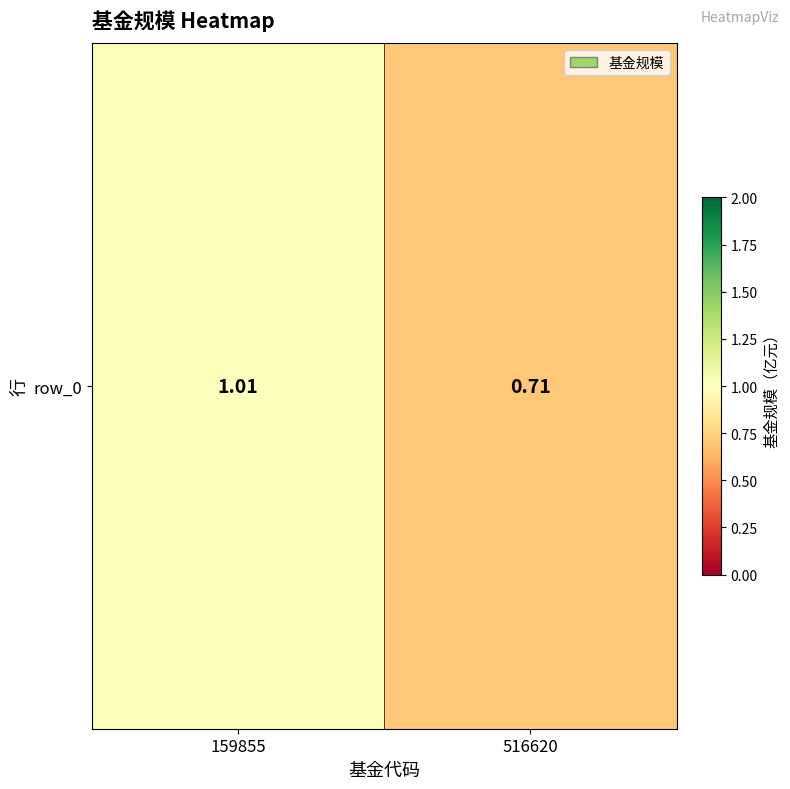

What is the difference between the values at 159855 and 516620?

0.3